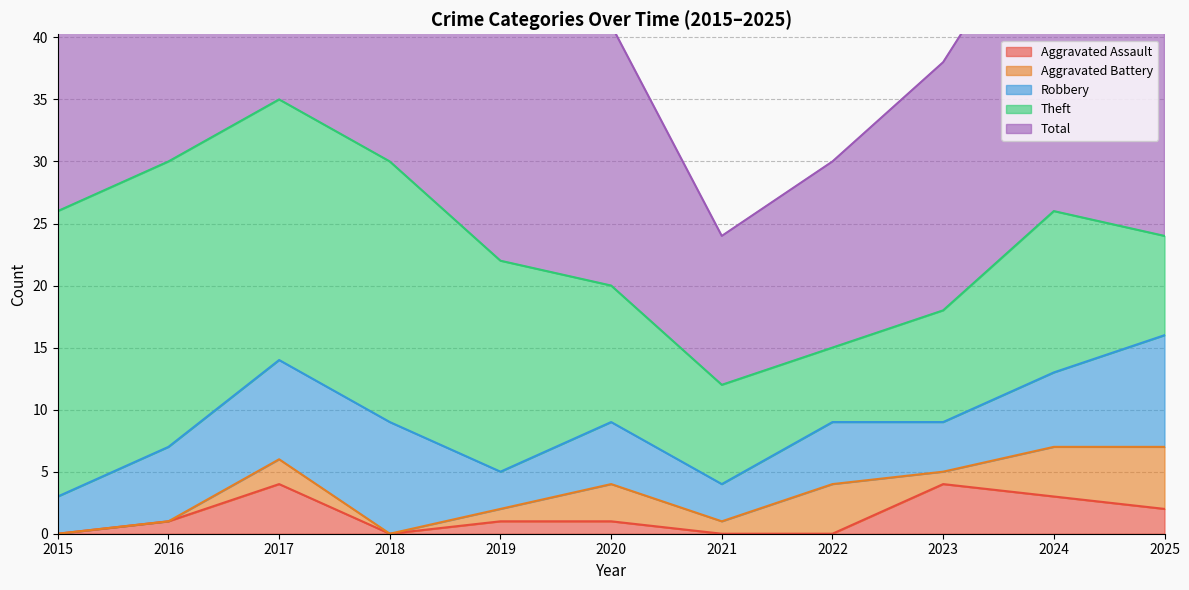

What is the difference between the Total values at 2023 and 2021?

8